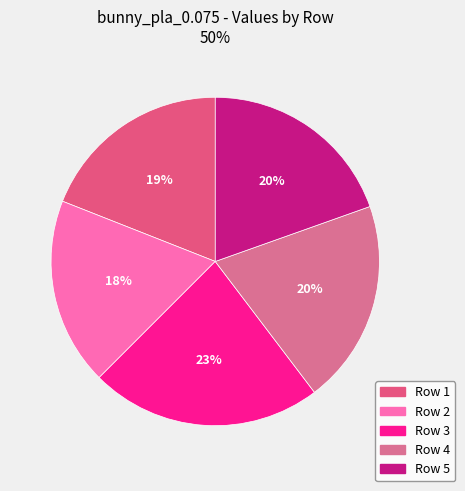

Which has a higher value, Row 4 or Row 2?

Row 4